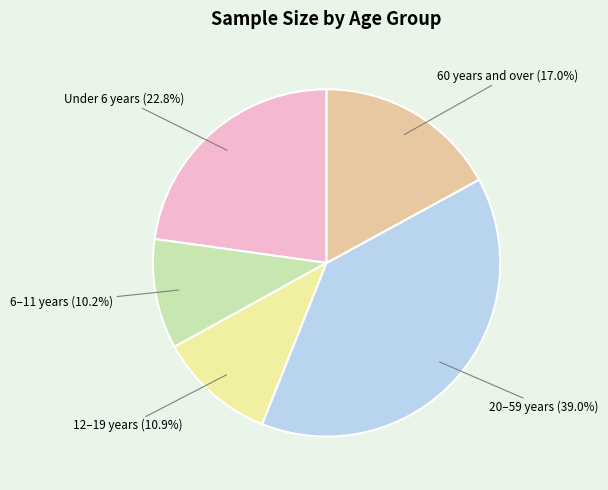

To the nearest percent, what is the average slice percentage?

20%